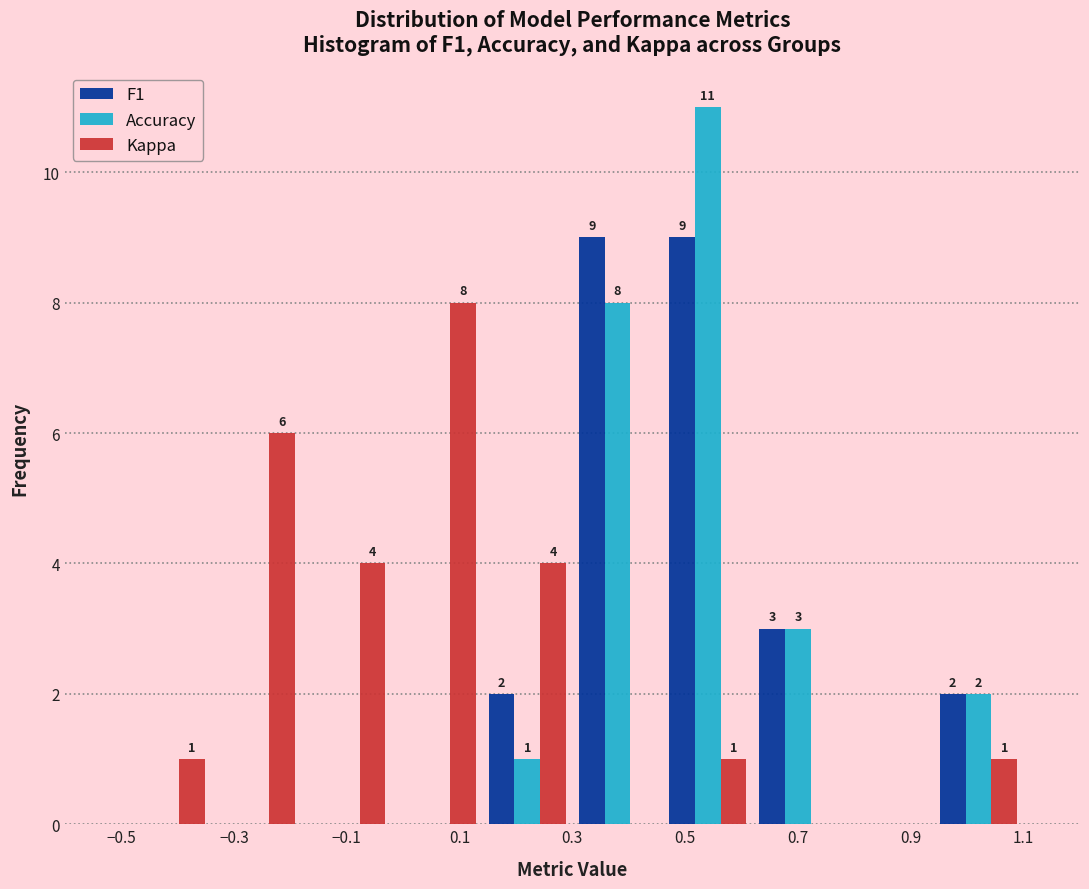

In the Kappa series, which range on the x-axis has the tallest bar?

-0.02 to 0.14